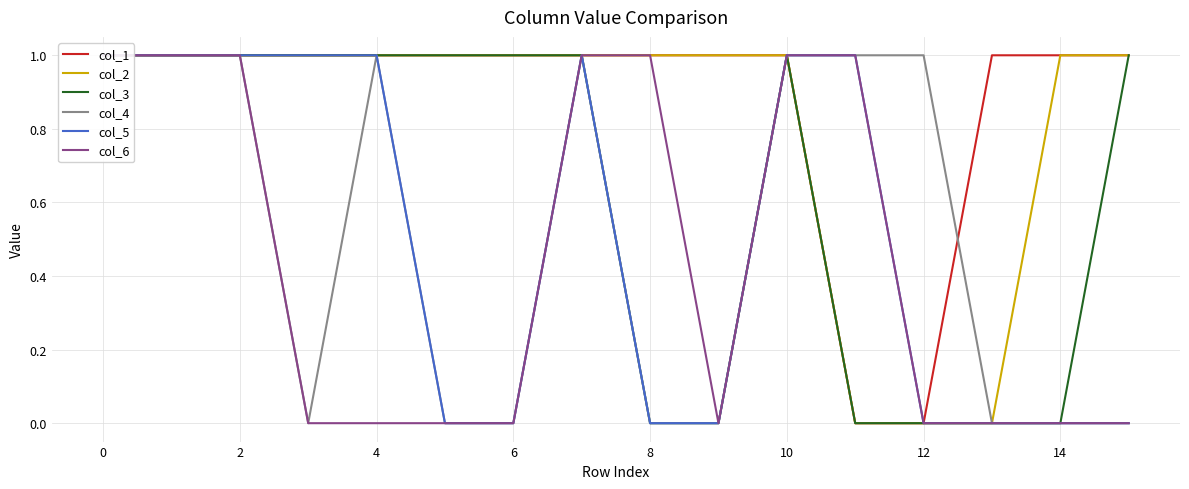

Rank the series at 2 from lowest to highest value.

col_1, col_2, col_3, col_4, col_5, col_6